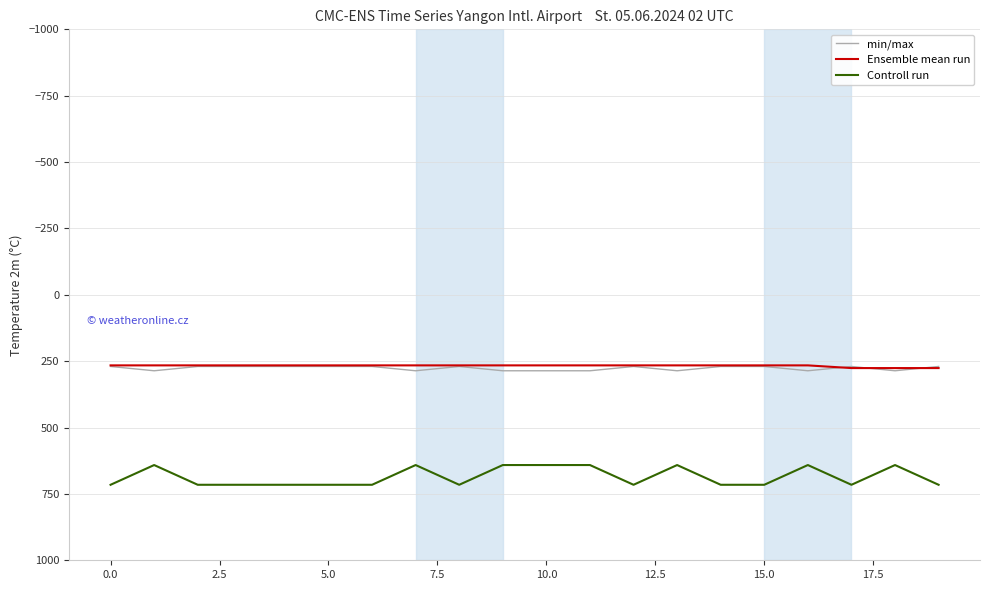

True or false: min/max and Controll run cross at least once.

False